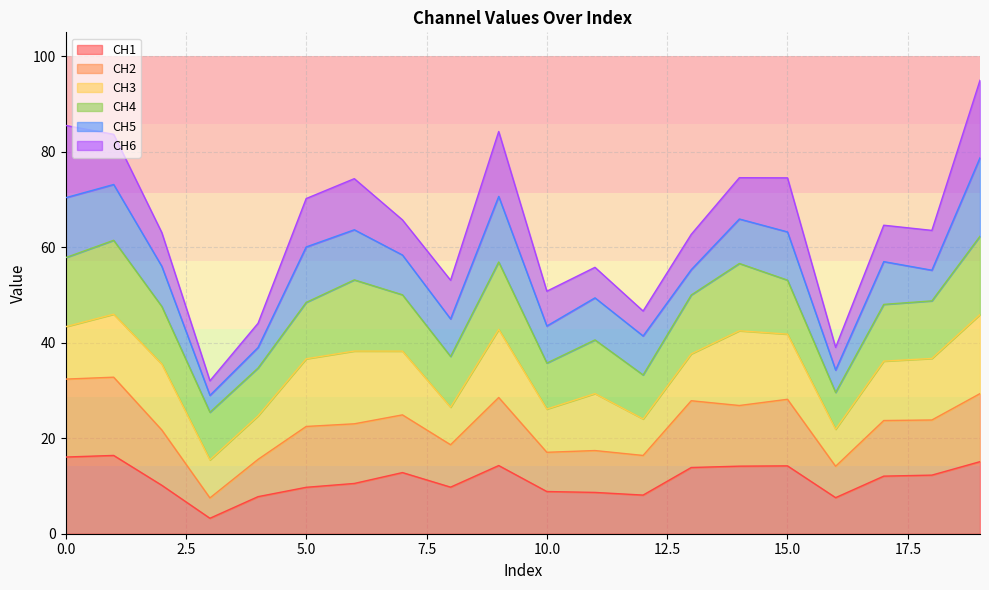

What is the total value across all series at 10.0?

50.8